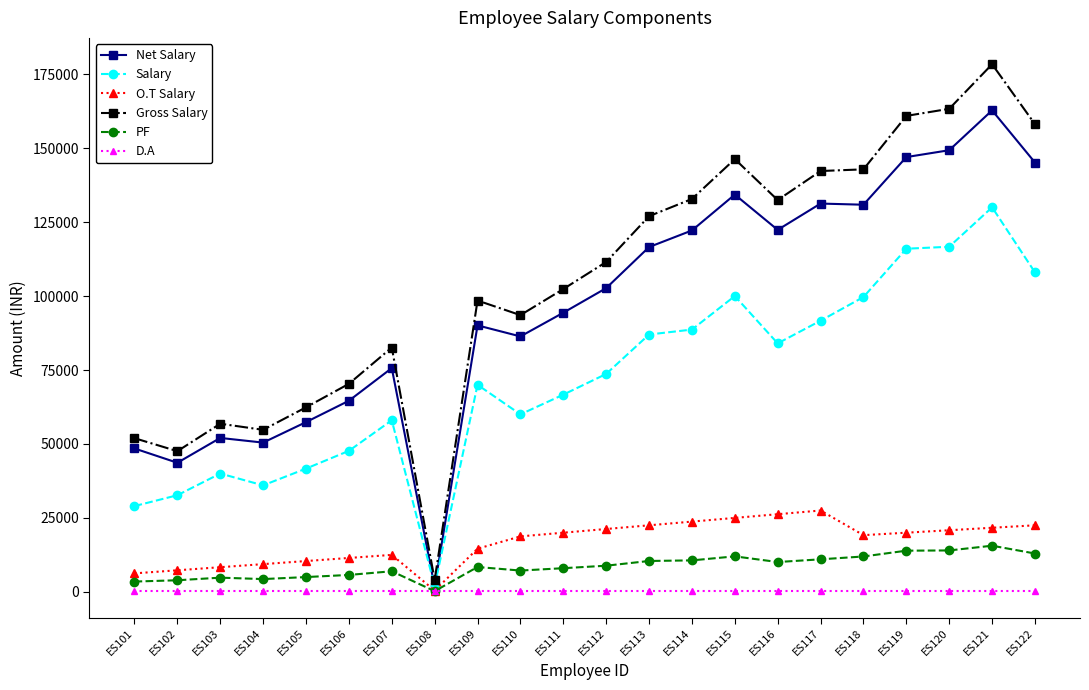

How many lines are shown in the chart?

6